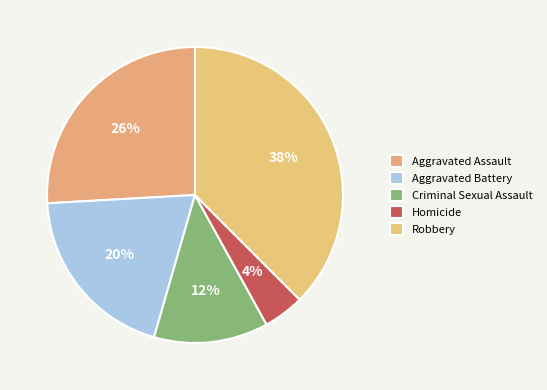

Count the number of slices in the pie.

5